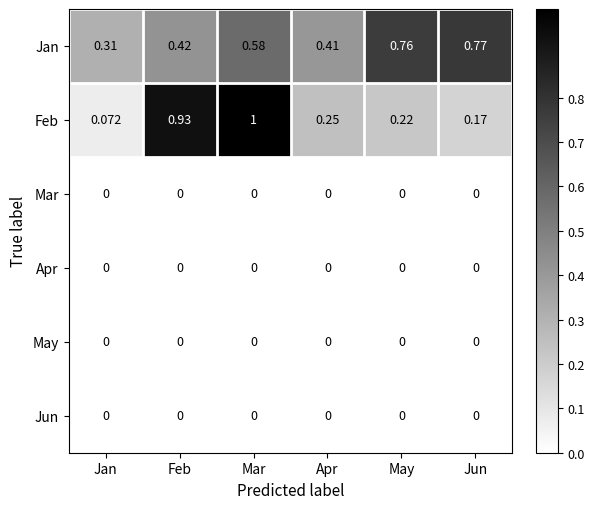

At which label does Feb reach its peak?

Mar